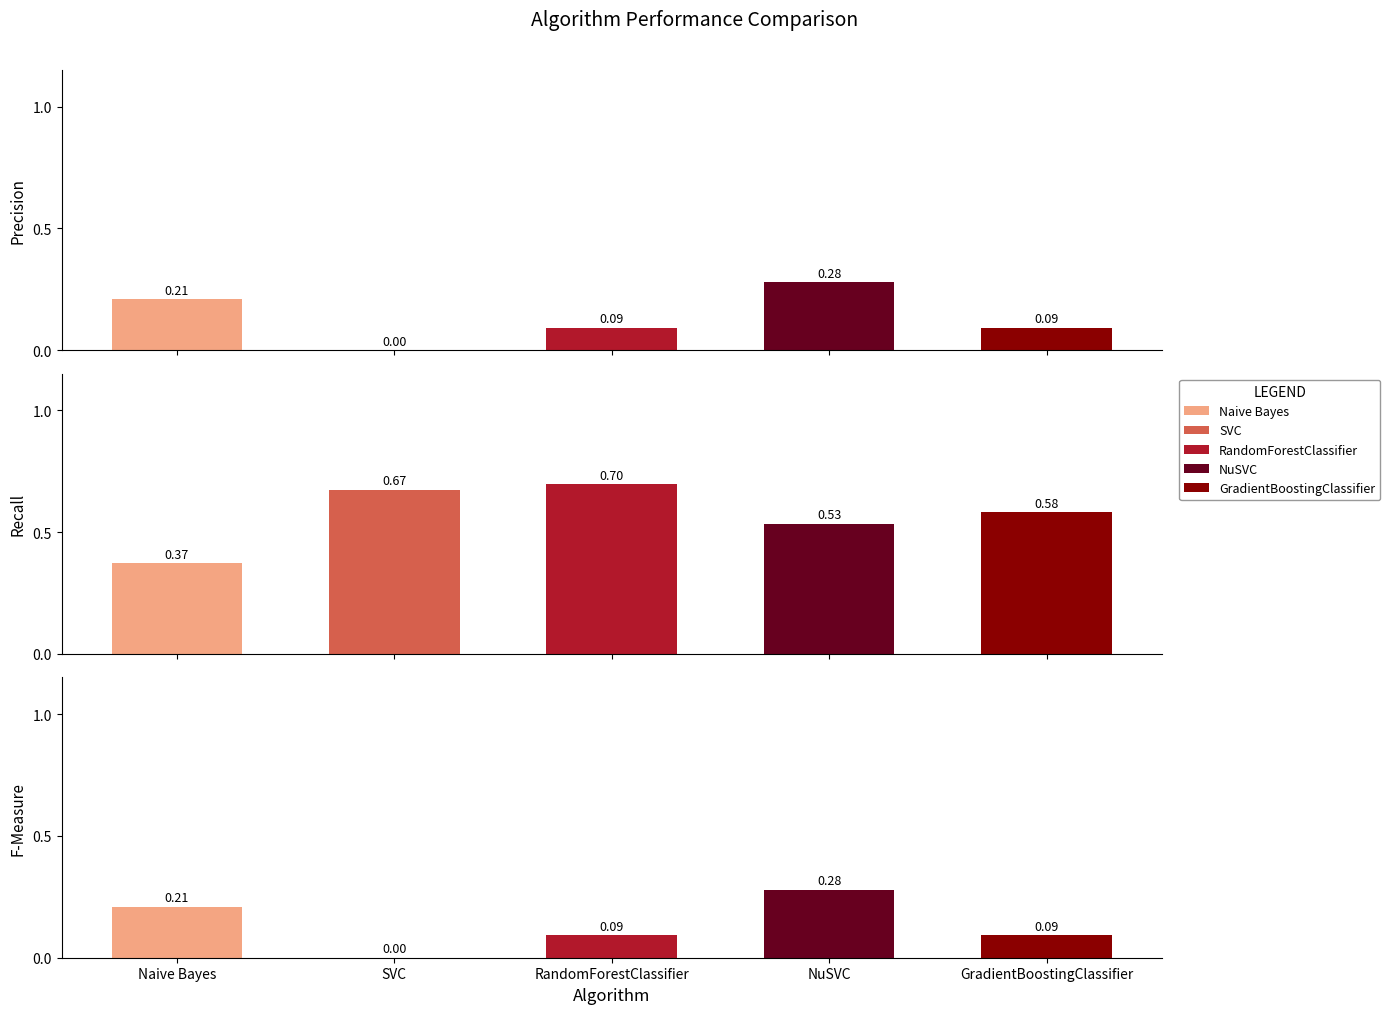

What are all the series names shown in the legend?

Naive Bayes, SVC, RandomForestClassifier, NuSVC, GradientBoostingClassifier